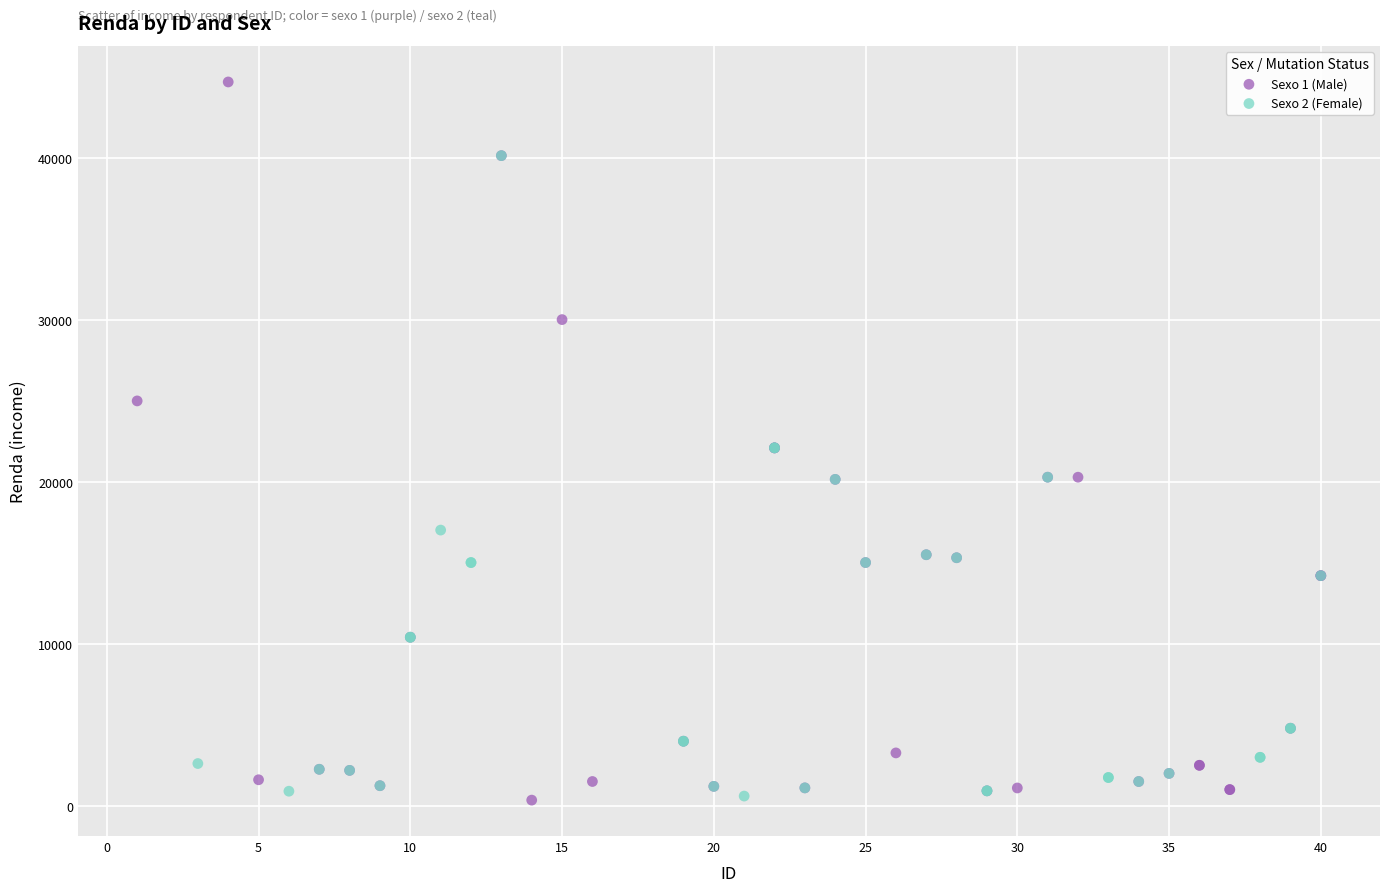

Which series has the widest spread of Y values?

Sexo 1 (Male)